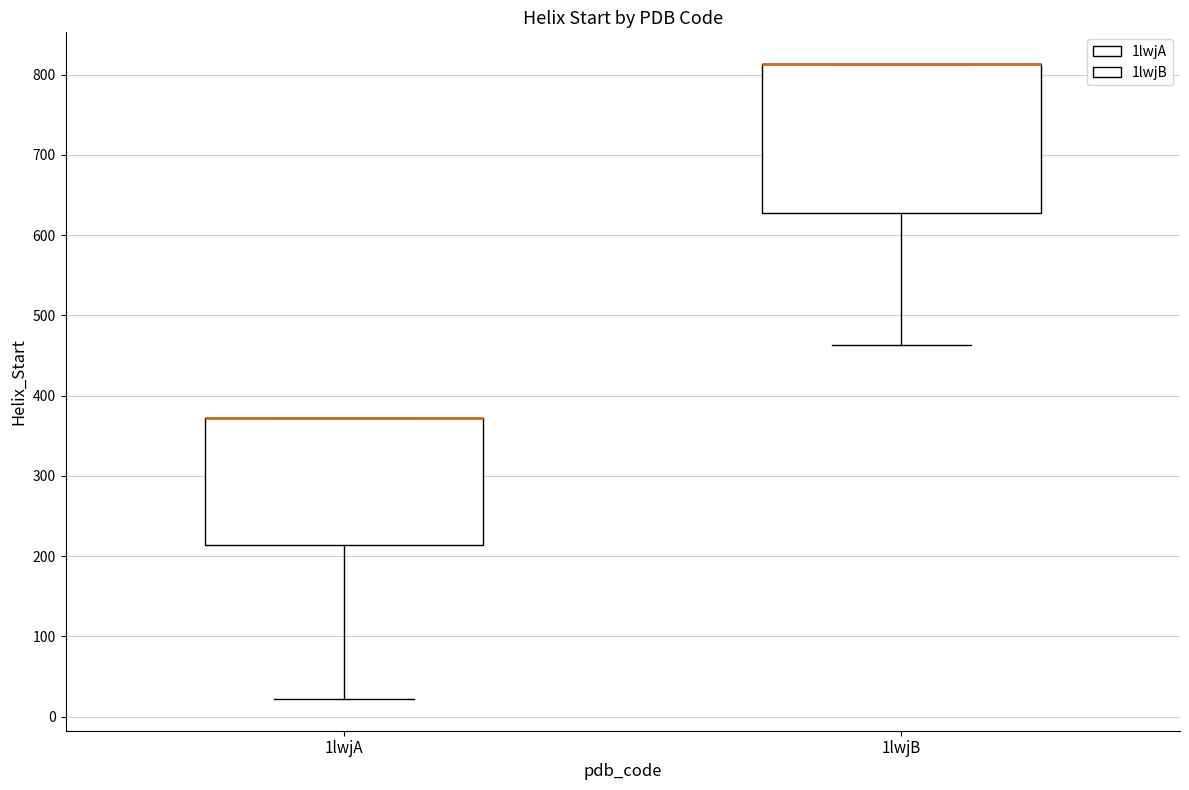

Reading left to right, transcribe this box plot: for each box, give where its median line is, the range the box spans, and where its two whiskers end, as read against the y-axis. The values are not printed on the chart, so give them approximately, as read against the axis.

1lwjA: median 370 (drawn on the box's upper edge), box 210 to 370, whiskers 20 to 370
1lwjB: median 810 (drawn on the box's upper edge), box 630 to 810, whiskers 460 to 810